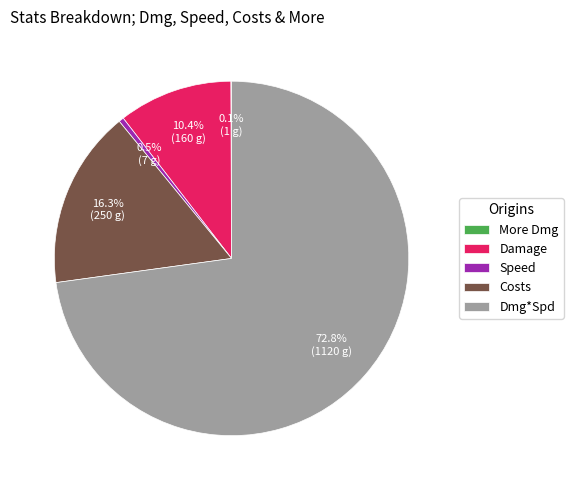

Do Dmg*Spd and Costs together represent more than half of the pie?

Yes